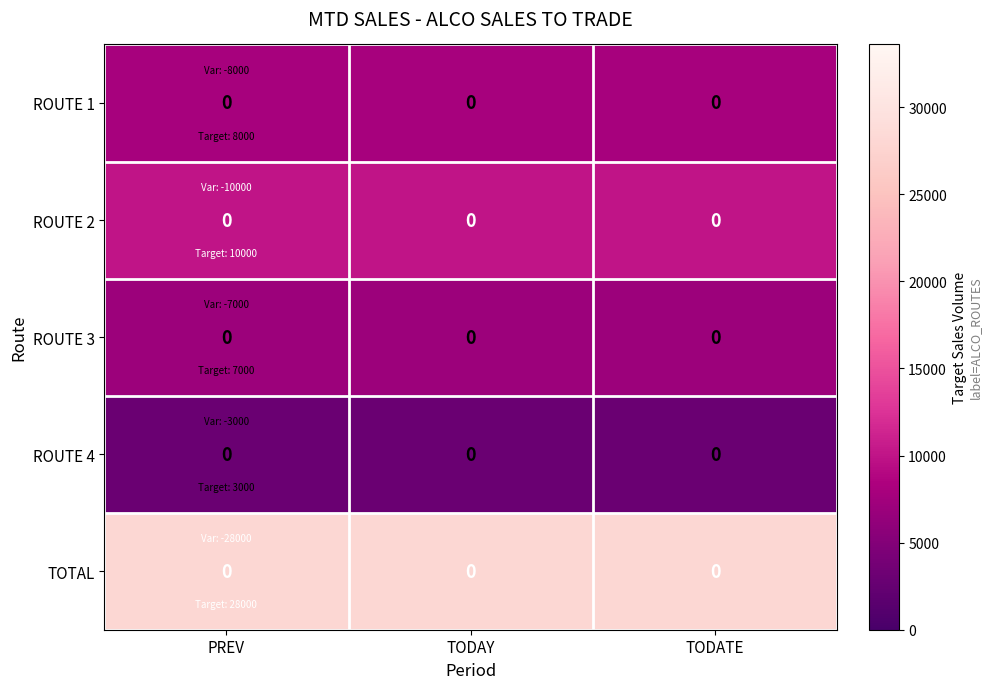

What is the sum of all TOTAL values?

84000